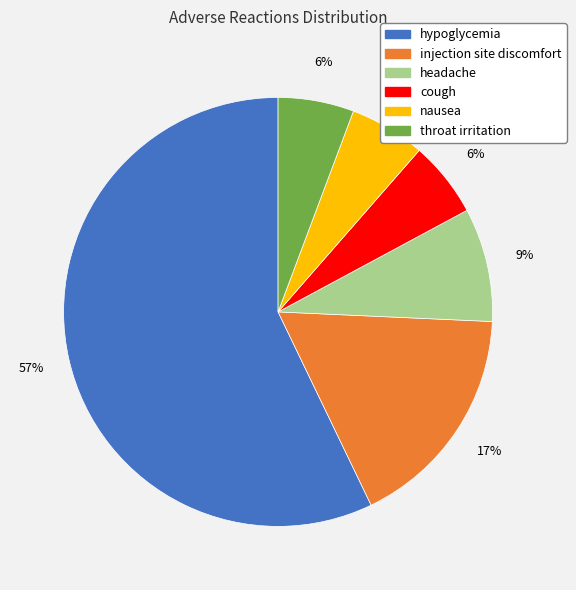

Do injection site discomfort and hypoglycemia together represent more than half of the pie?

Yes